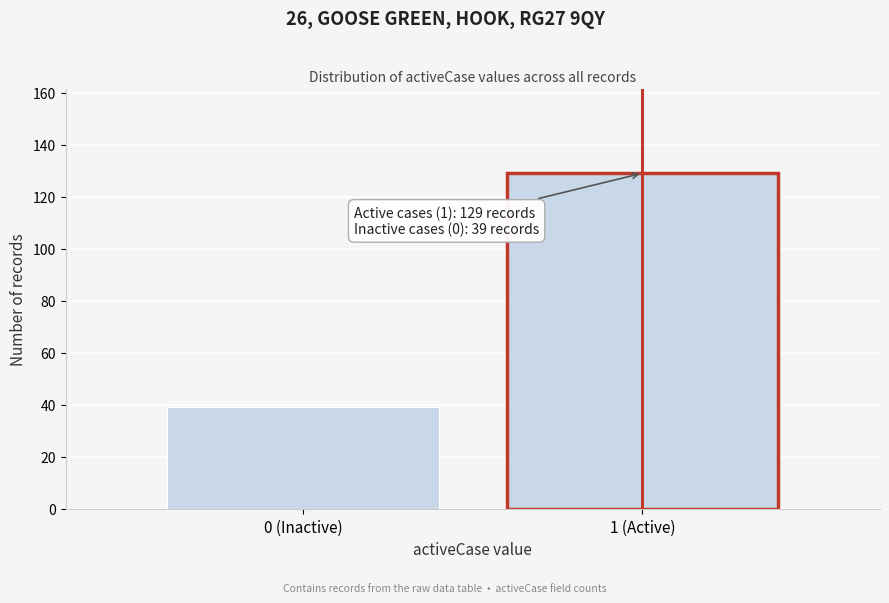

Reading right to left, transcribe all the data shown in this chart.

1 (Active)=129	0 (Inactive)=39